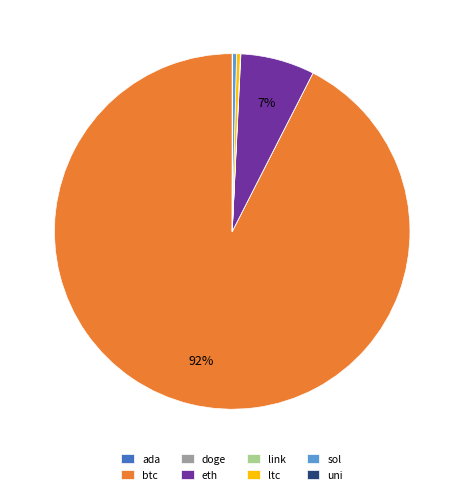

To the nearest percent, what is the average slice percentage?

12%